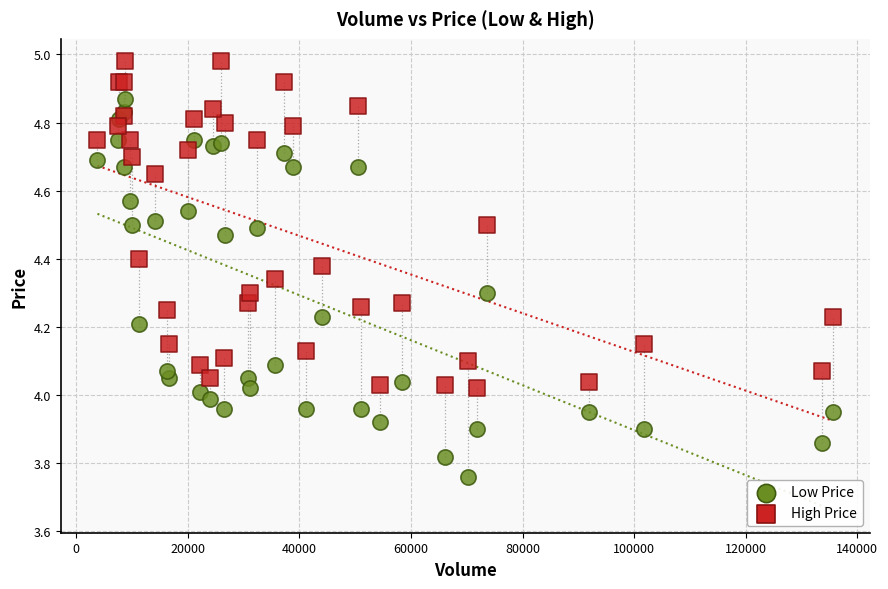

Which series contains the lowest Y value?

Low Price